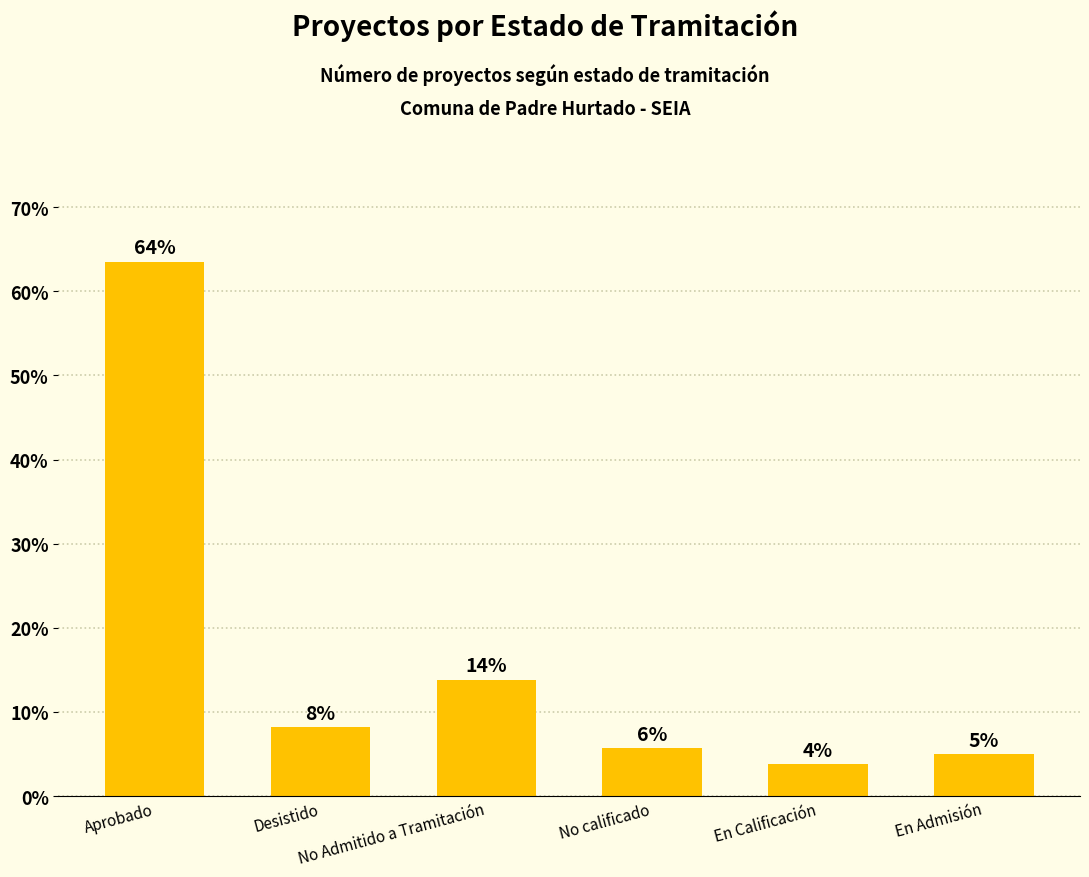

What is the difference between the values at En Calificación and No calificado?

1.9